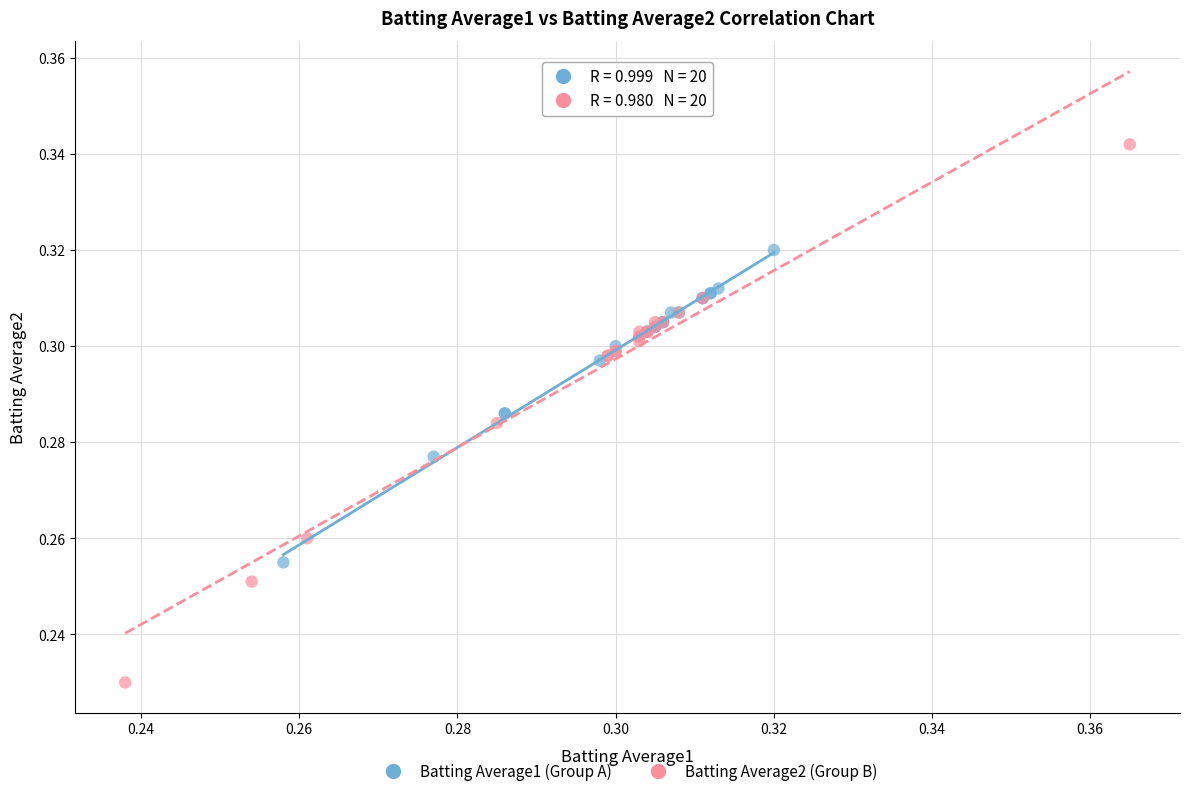

Which series contains the lowest Y value?

Batting Average2 (Group B)